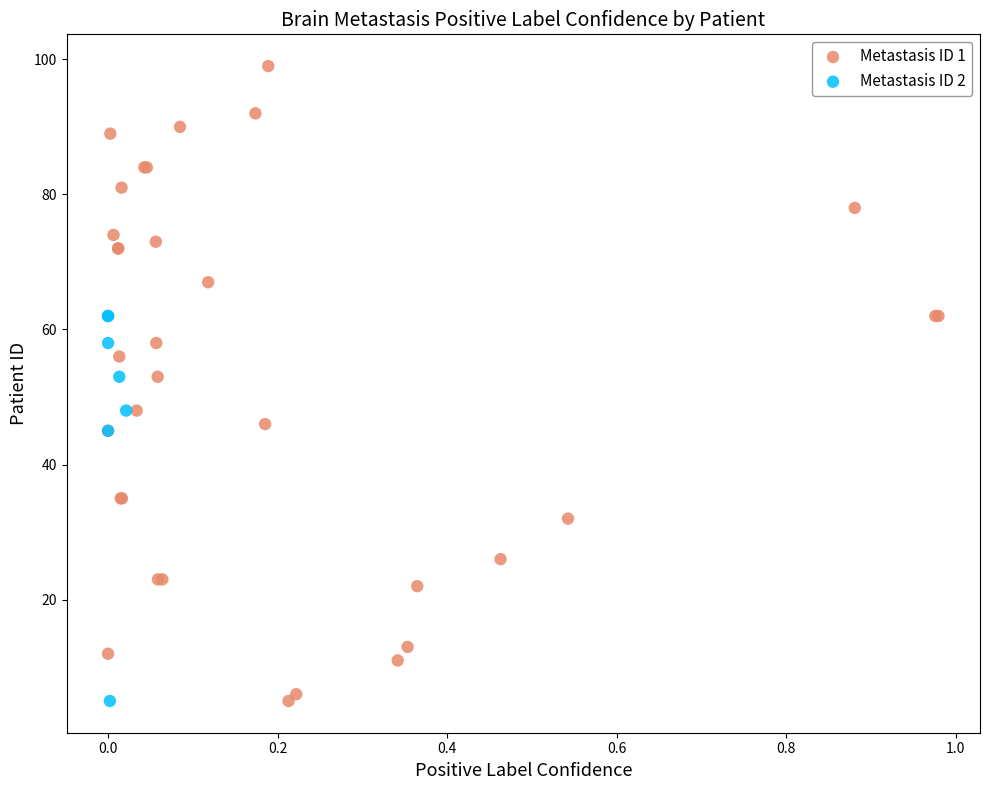

Which series has the largest Y range (max minus min)?

Metastasis ID 1